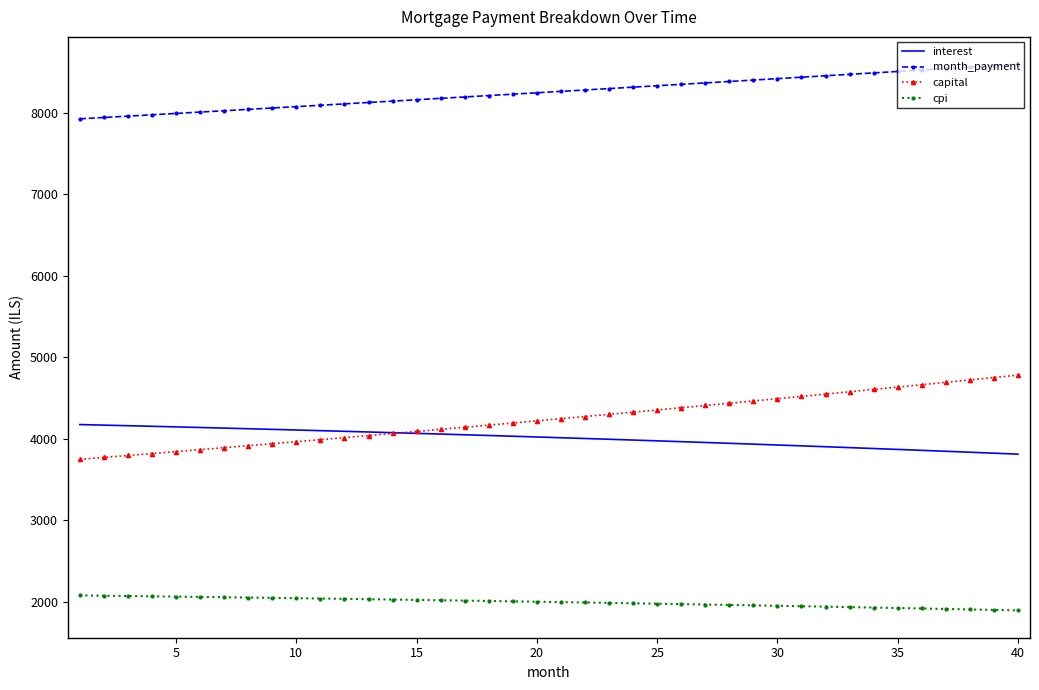

How many values in the cpi series exceed 2002?

20